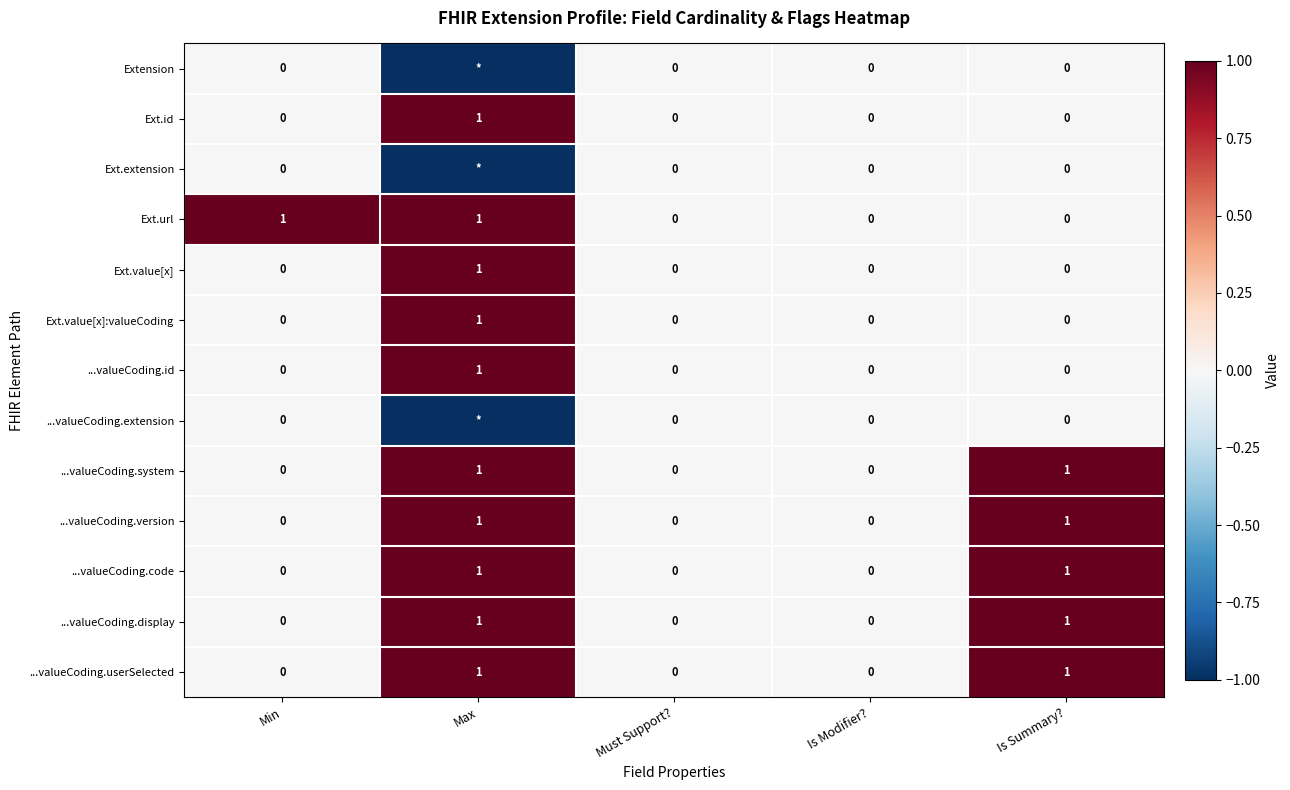

Is the value of ...valueCoding.userSelected at Min greater than the value of Ext.url at Max?

No